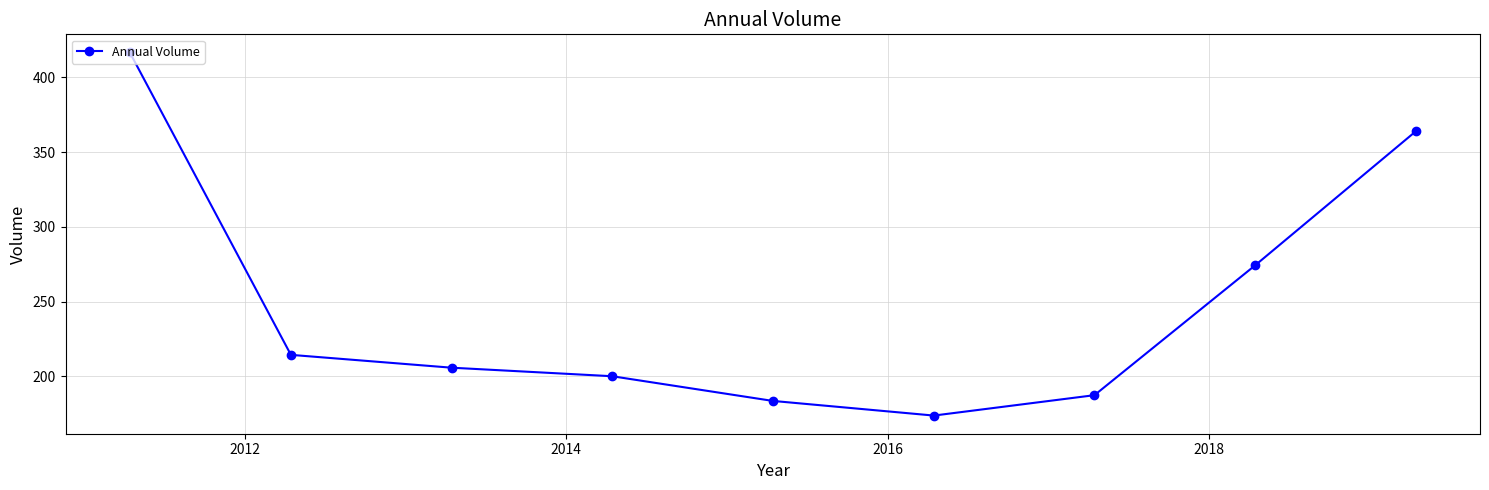

How many data points does each series have?

9